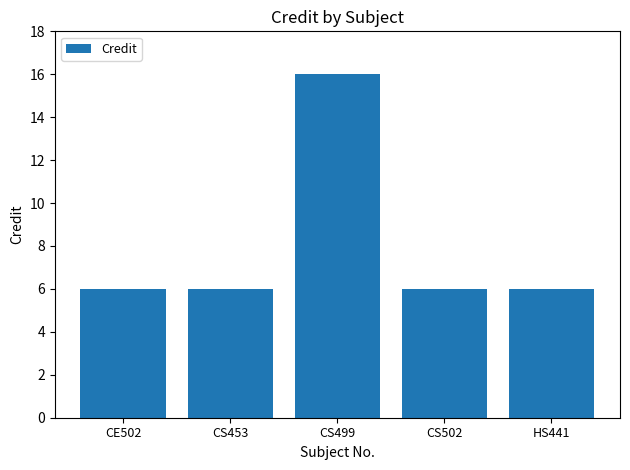

Is it true that the value at CS502 is 6?

True